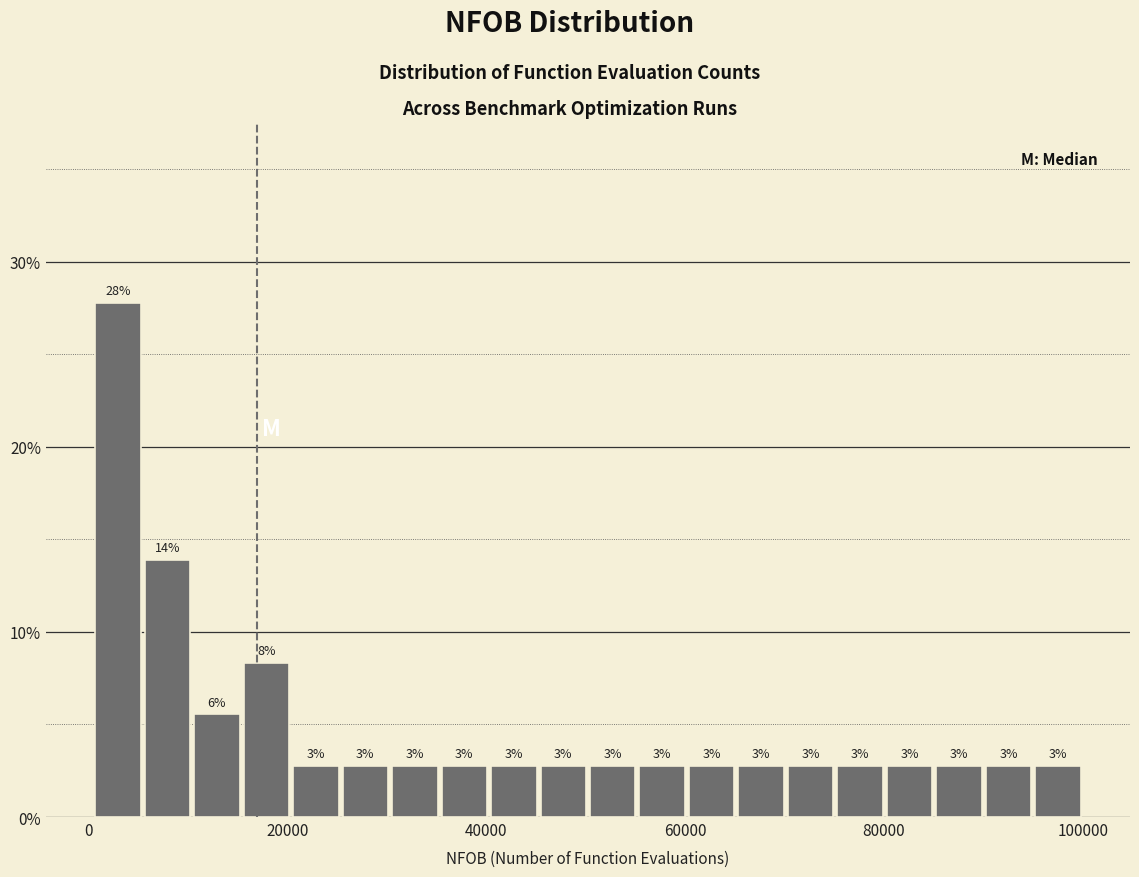

Around what value on the x-axis is the tallest bar? Give the approximate position of its centre, as read against the axis.

2000